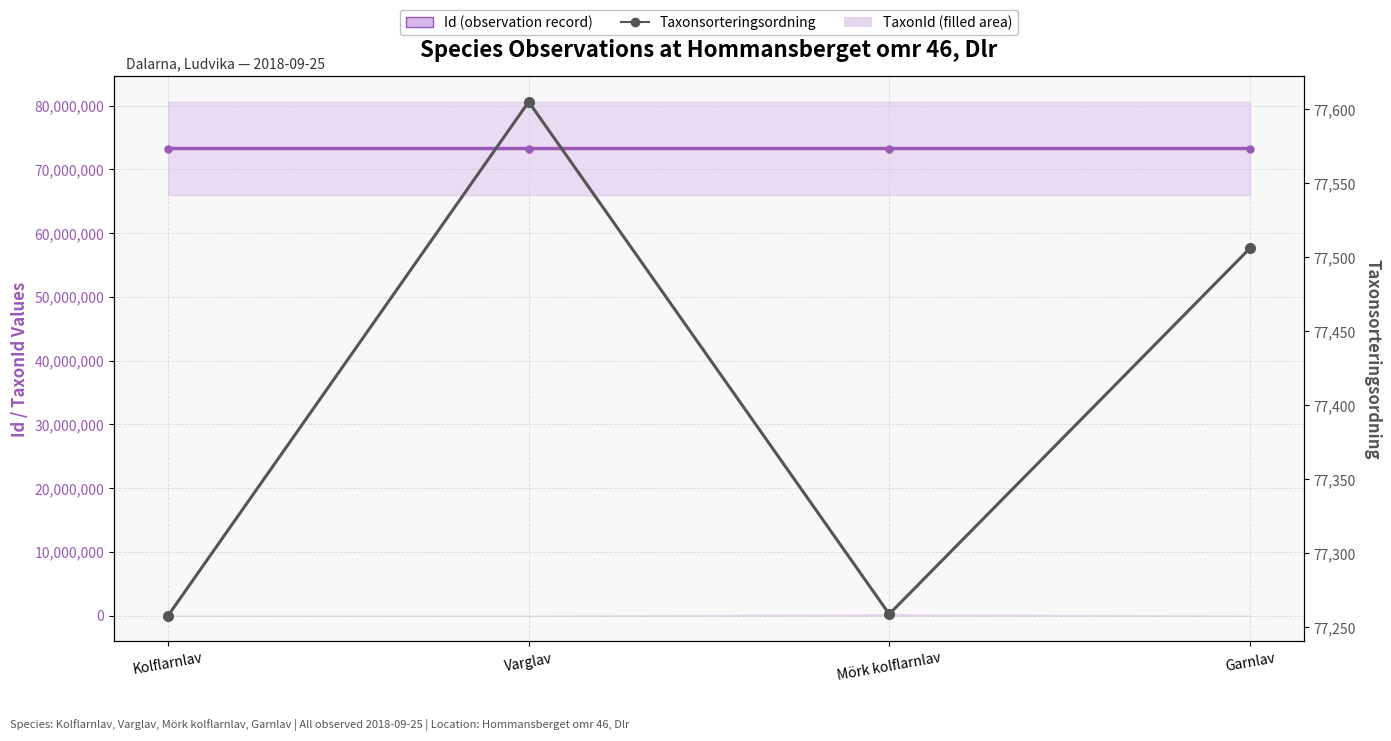

Rank the series by their maximum value, from lowest to highest.

Taxonsorteringsordning, Id (observation record)